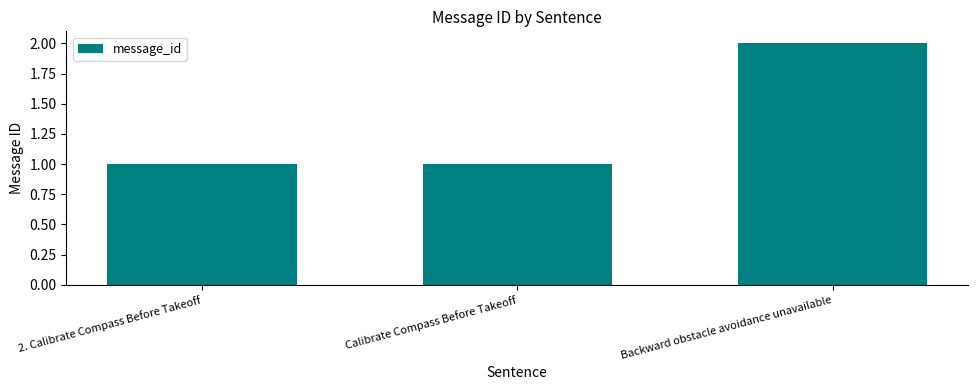

What is the ratio of the value at Backward obstacle avoidance unavailable to the value at 2. Calibrate Compass Before Takeoff?

2.0